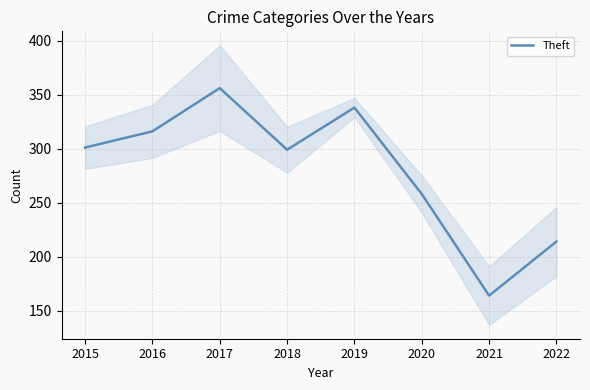

How many lines are shown in the chart?

1